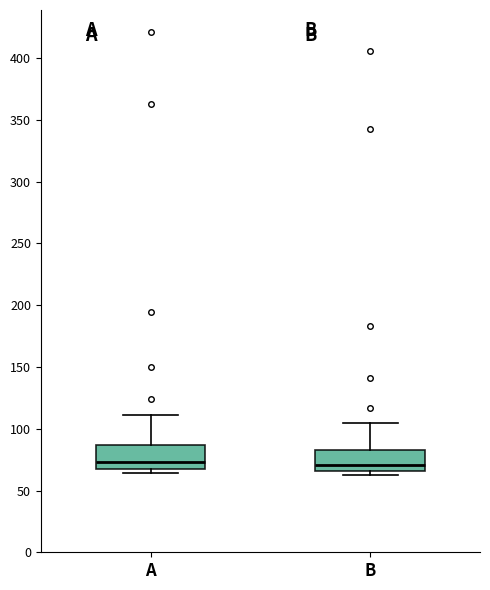

Where is the upper edge of the box for A on the y-axis? The values are not printed on the chart, so give them approximately, as read against the axis.

85